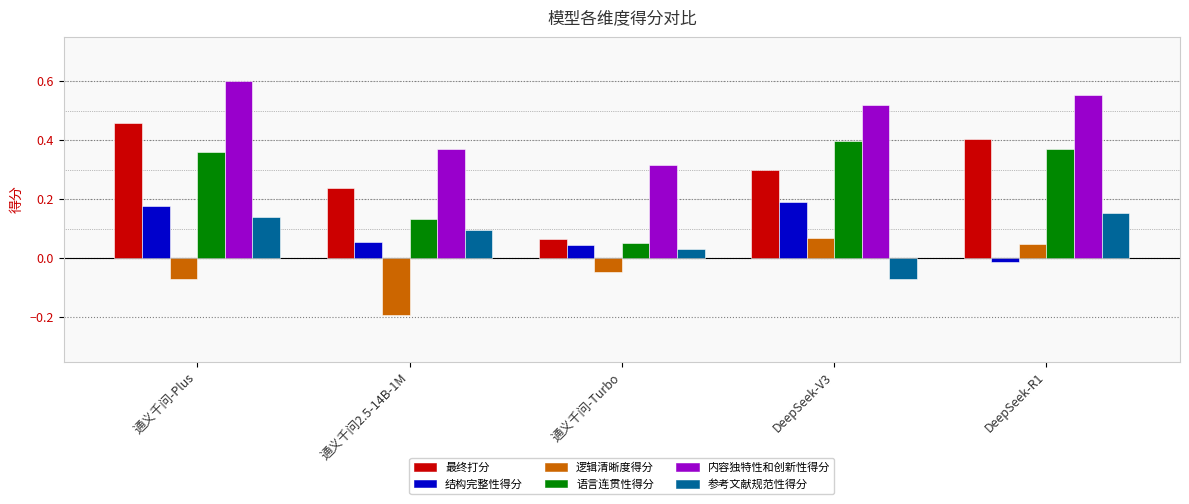

At which label does 结构完整性得分 first exceed 0?

通义千问-Plus